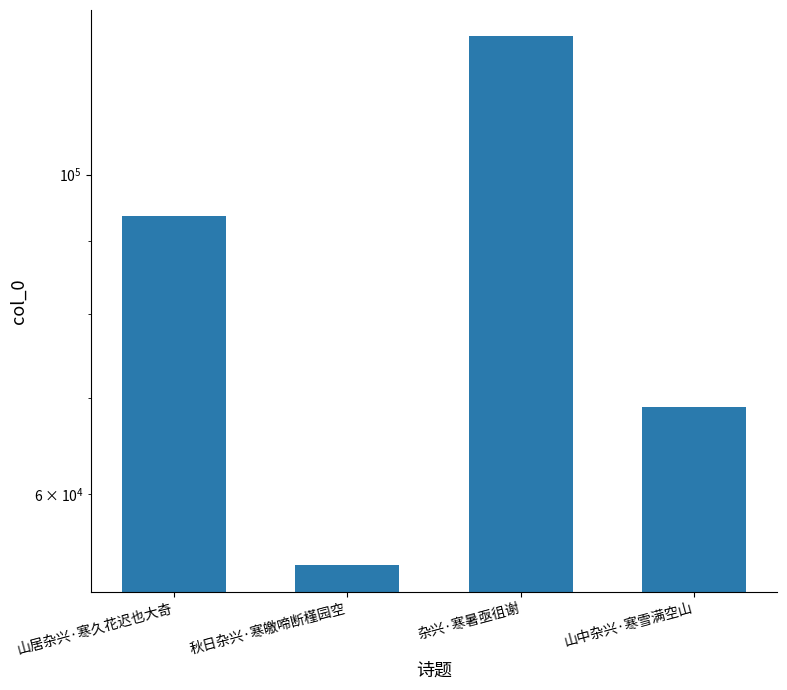

What is the minimum value shown in the chart?

53522